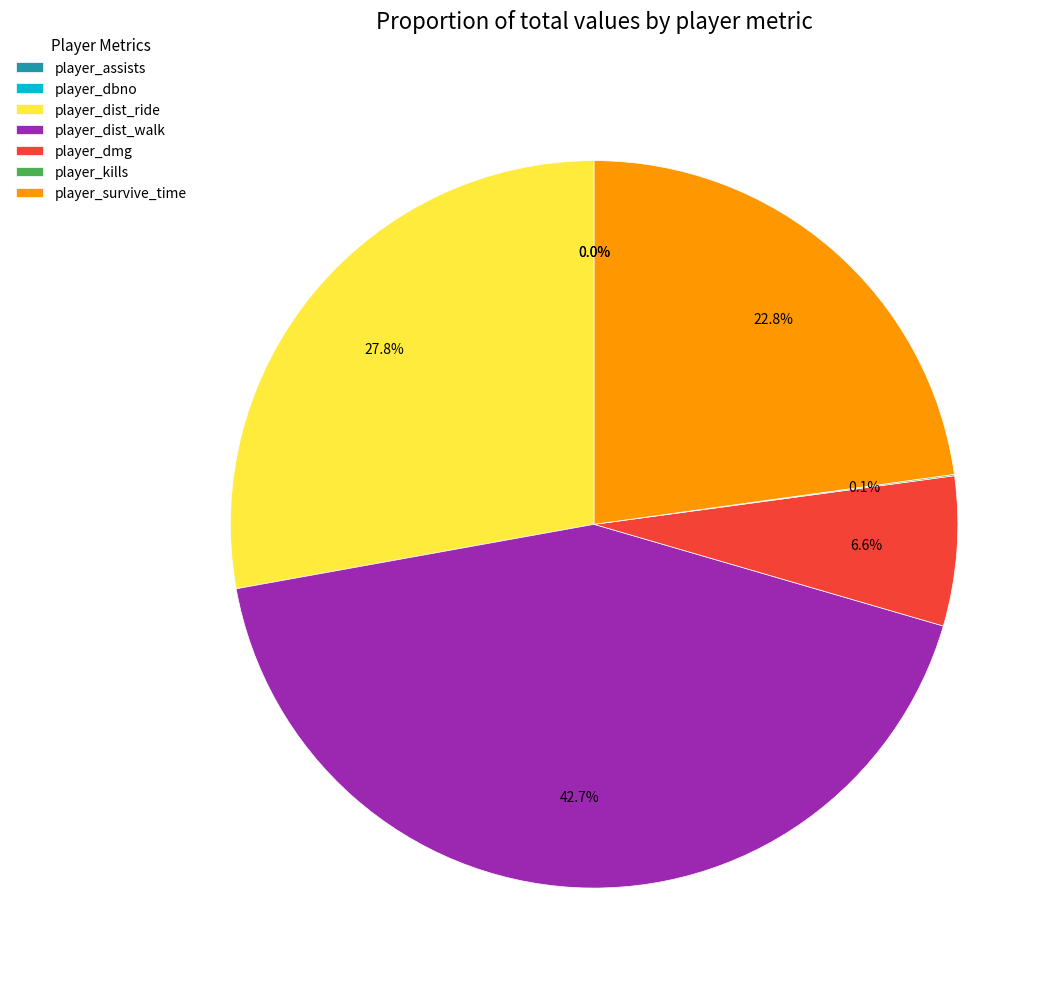

What percentage is the player_survive_time slice, to the nearest percent?

23%